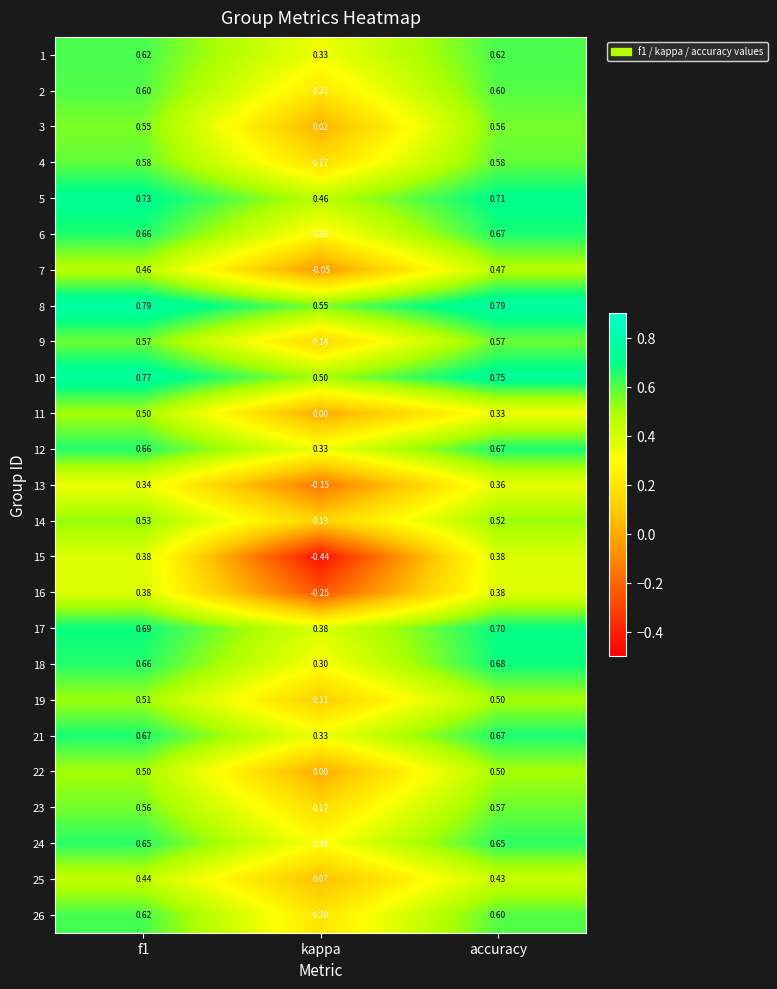

Which series has the widest spread of values?

15